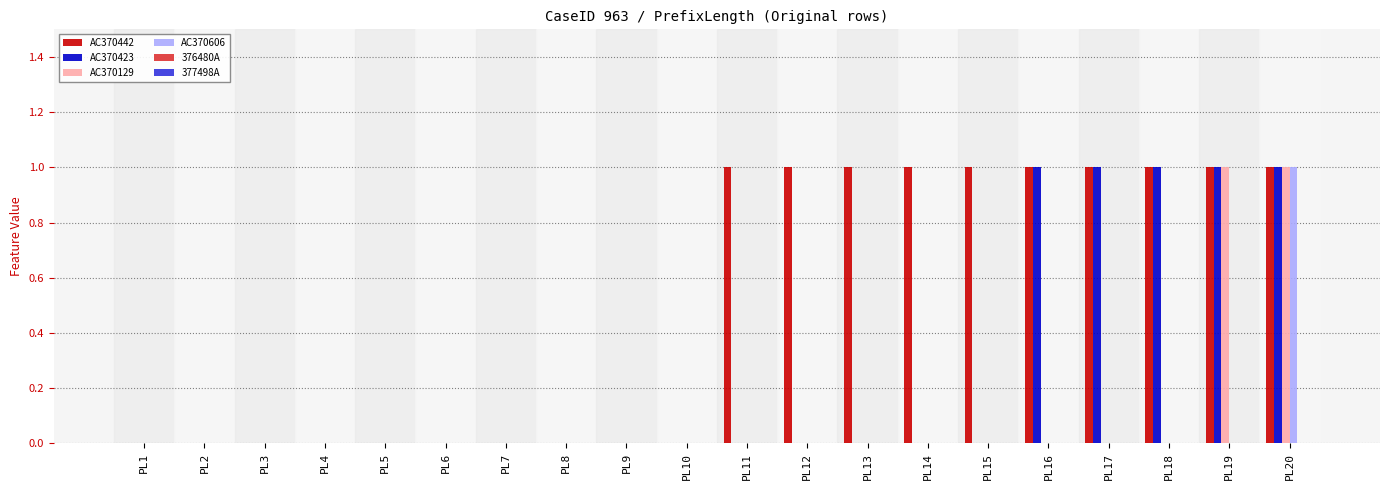

Is the value of AC370606 at PL8 greater than the value of AC370423 at PL20?

No